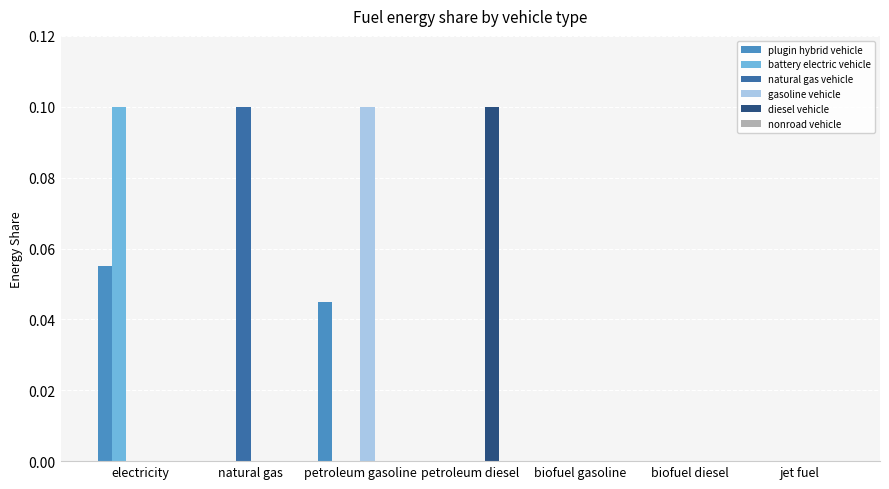

Is it true that natural gas vehicle equals 0.1 at jet fuel?

False